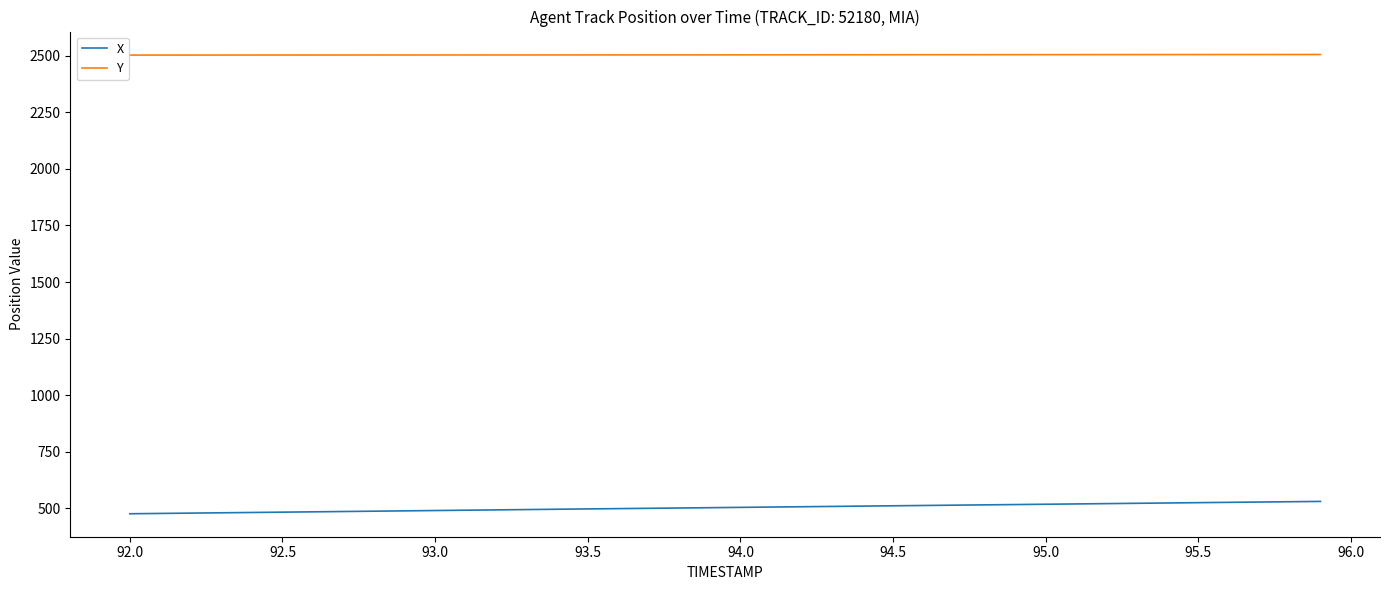

What is the maximum value for X?

530.6